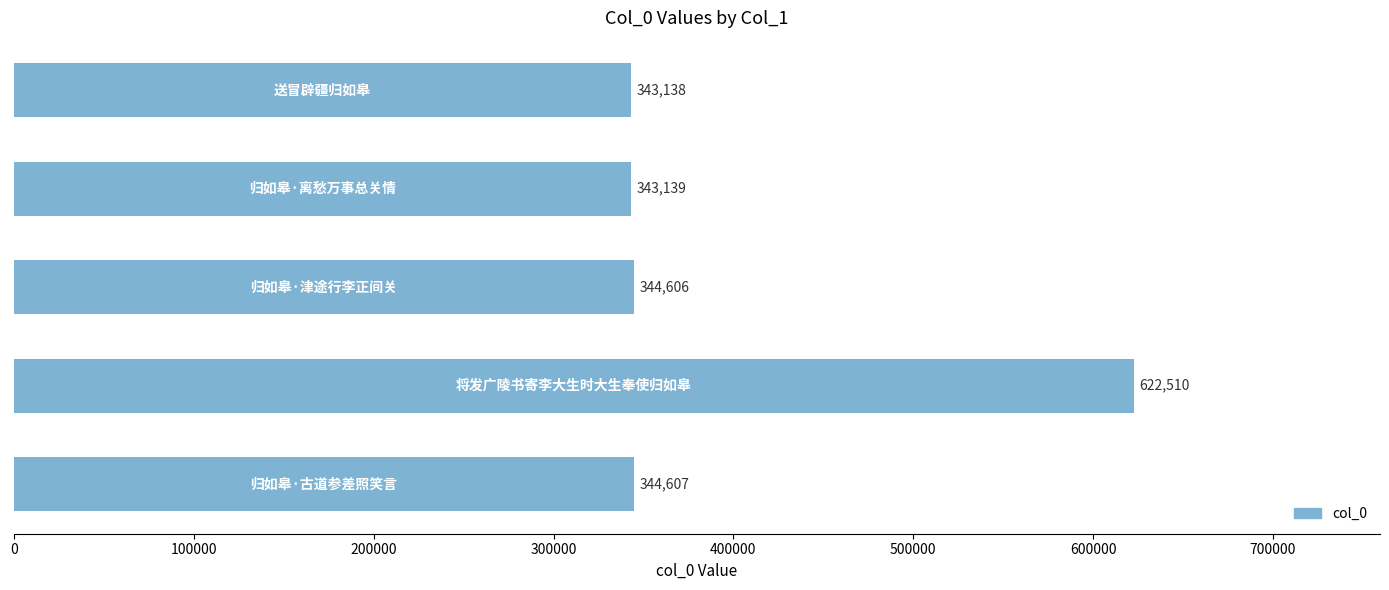

What is the difference between the second highest and minimum values?

1469